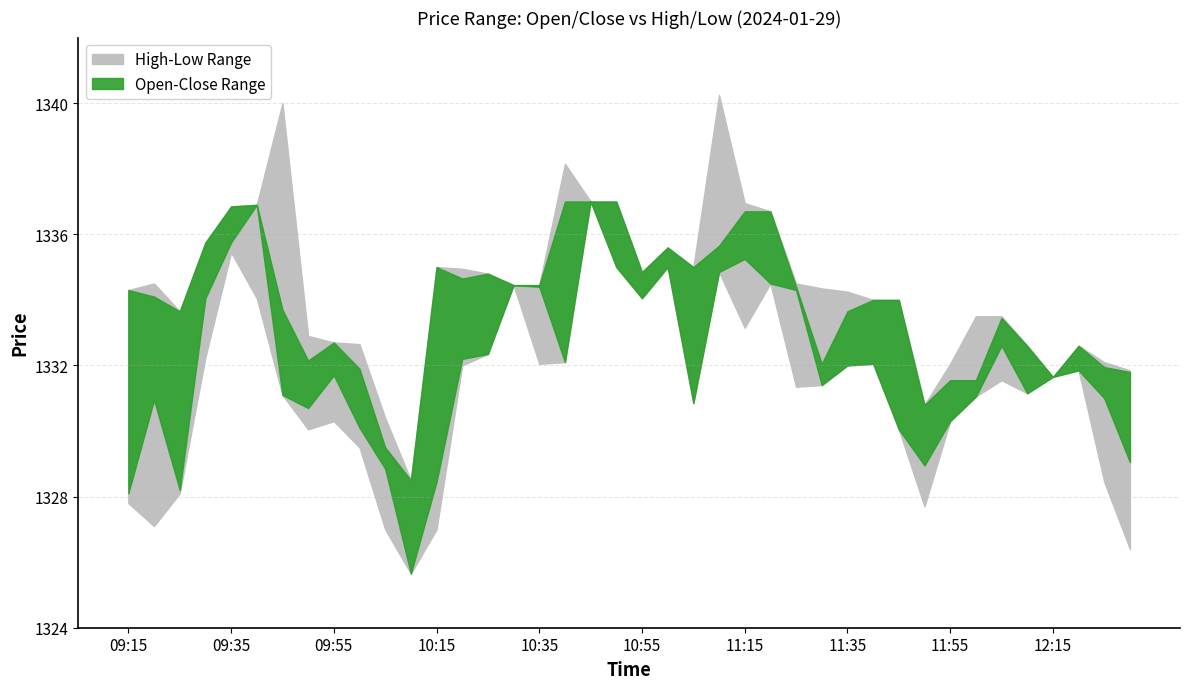

What is the difference between the Close values at 11:20 and 09:45?

3.4